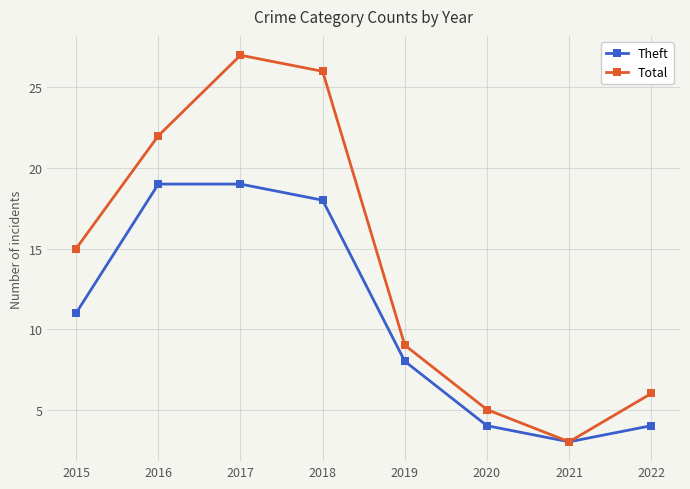

How many categories are shown in the chart?

8